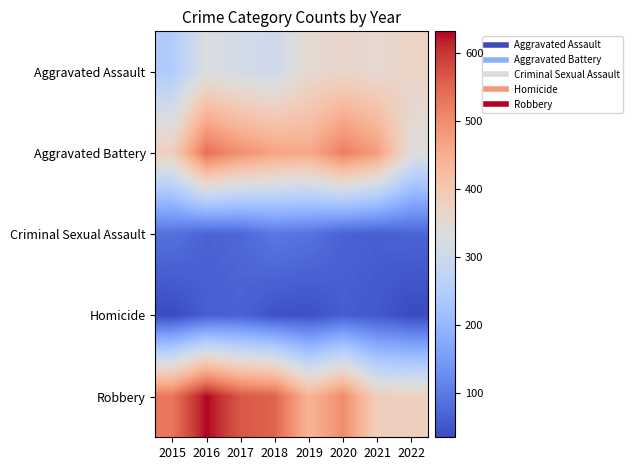

What is the spread (max minus min) of values at 2019?

416